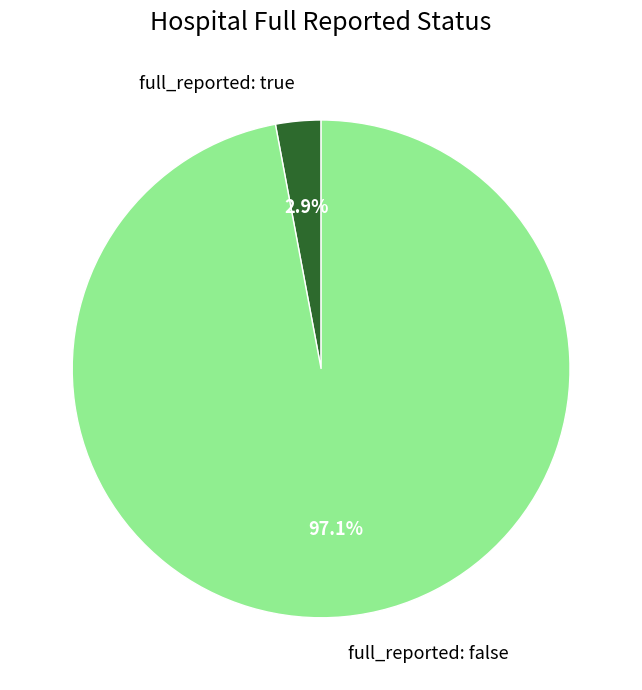

Is it true that full_reported: true is 3% of the pie?

True